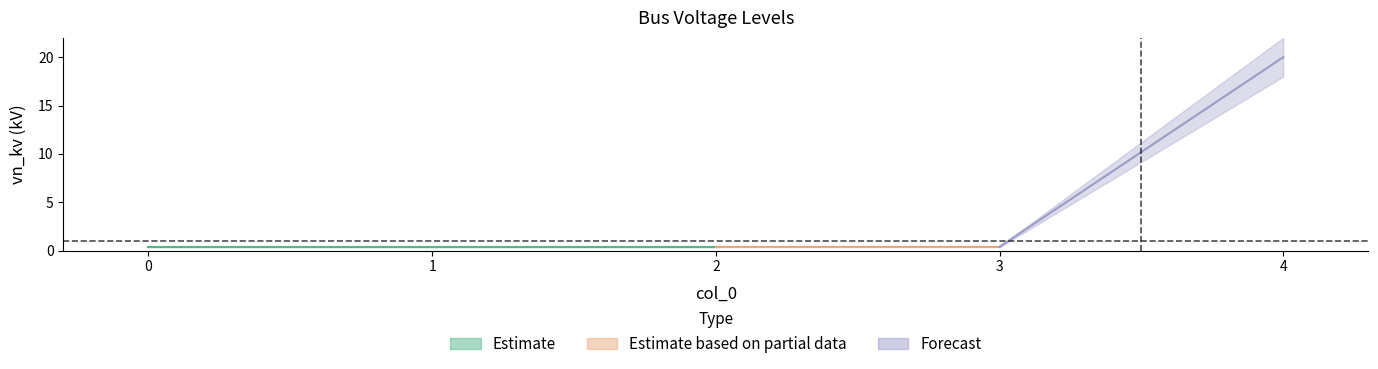

Rank the categories by value from lowest to highest.

0, 1, 2, 3, 4